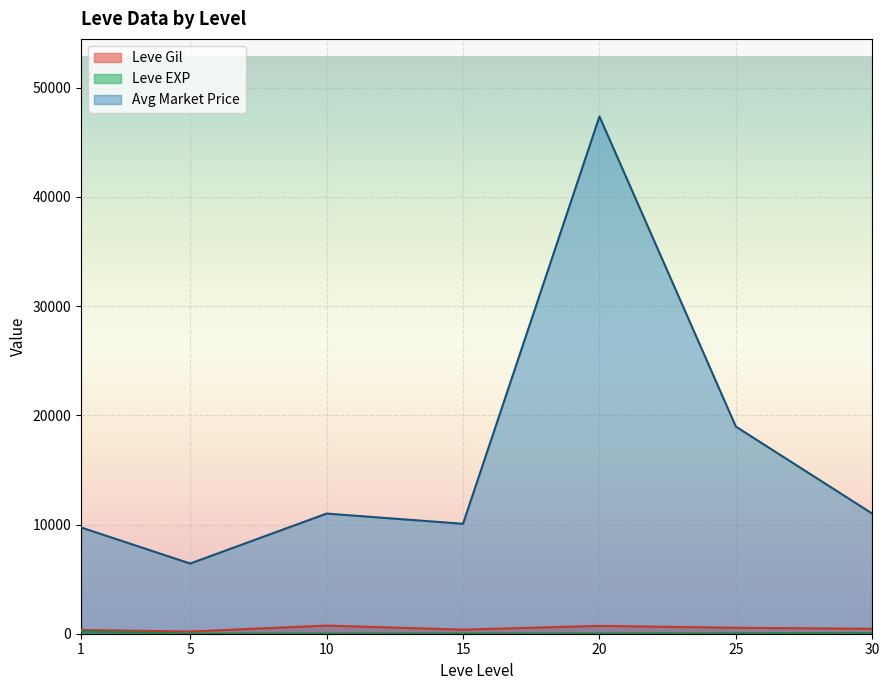

What is the sum of all Leve EXP values?

1947